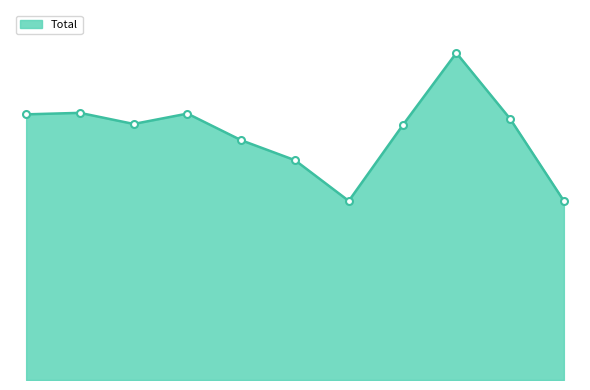

Does the chart have visible grid lines?

No